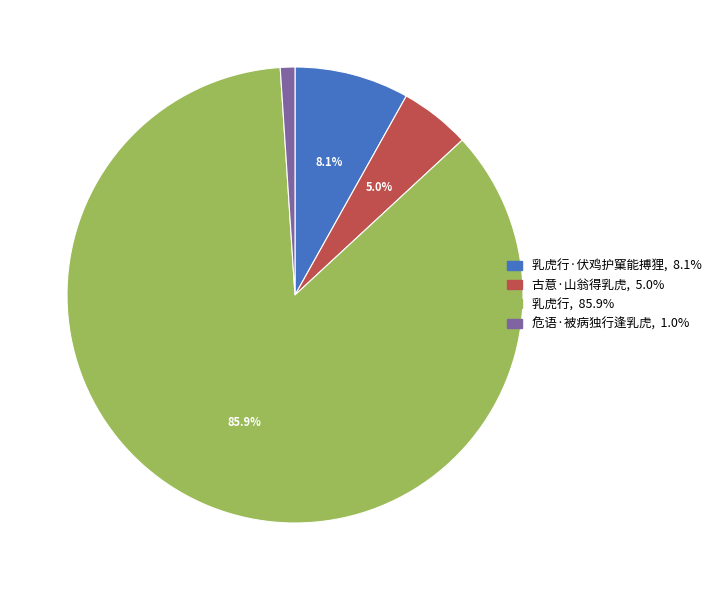

Is there a majority slice in this chart?

Yes